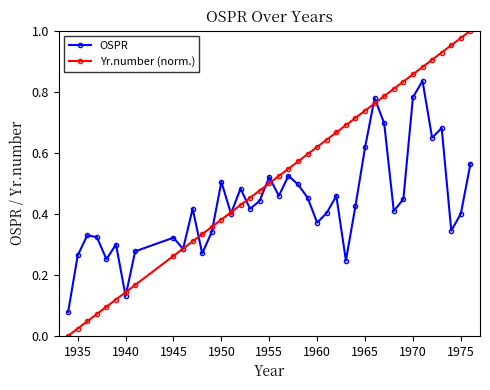

Which series has the largest range (max minus min)?

Yr.number (norm.)